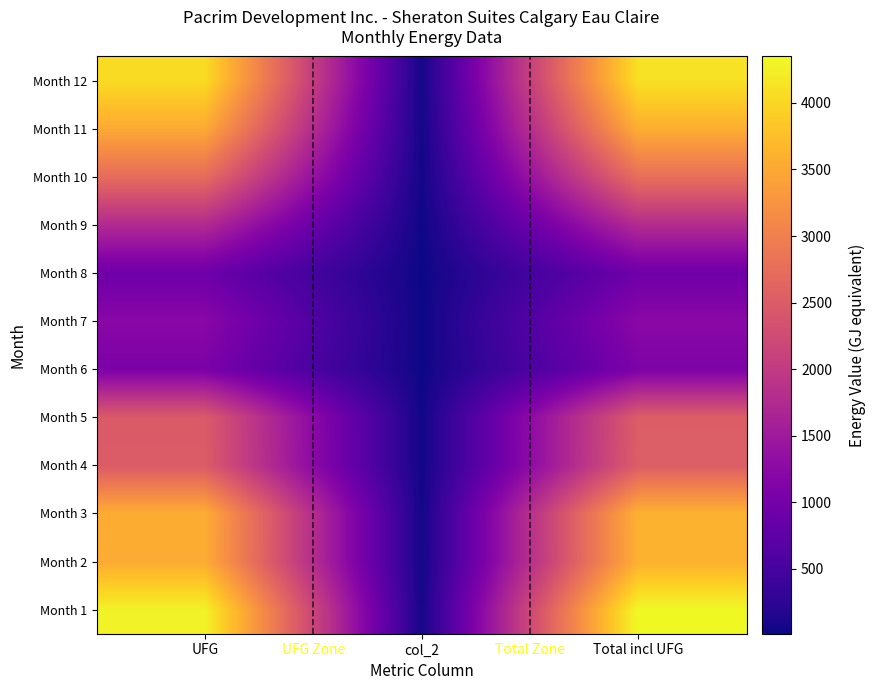

List the series in order of their peak value, highest first.

Month 1, Month 12, Month 3, Month 2, Month 11, Month 10, Month 4, Month 5, Month 9, Month 7, Month 6, Month 8